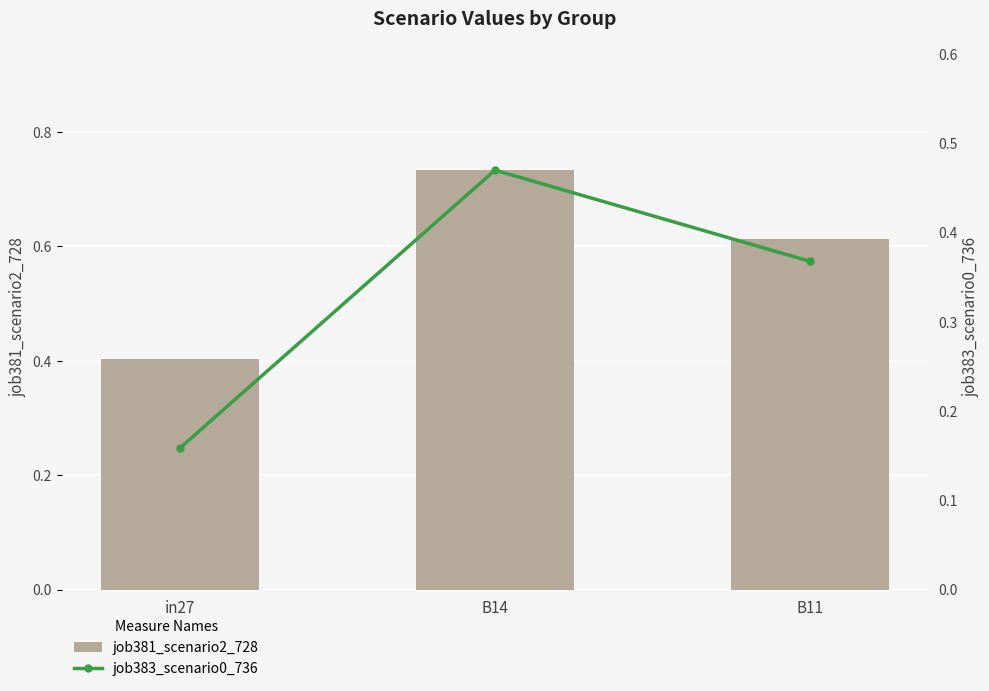

Count the number of data series in this chart.

2